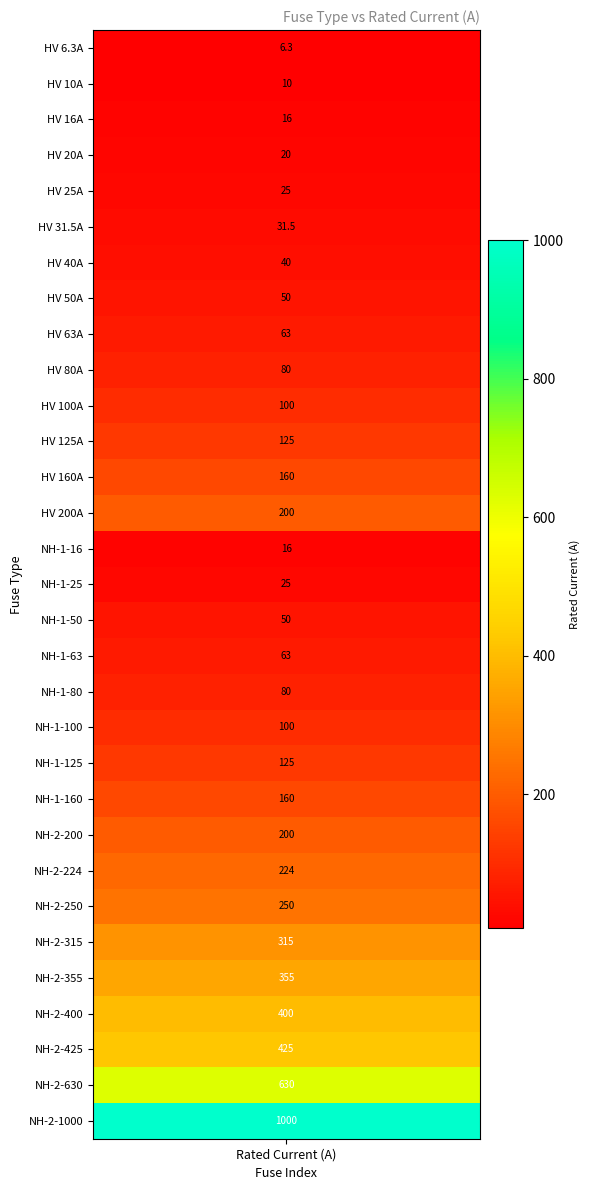

The value at 10 is 23.7. True or false?

False